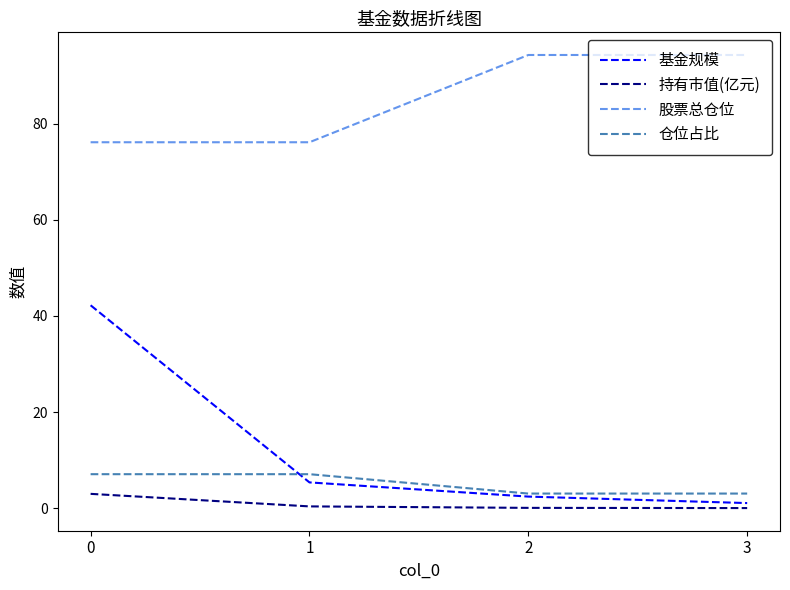

What is the difference between the 持有市值(亿元) values at 1 and 2?

0.3